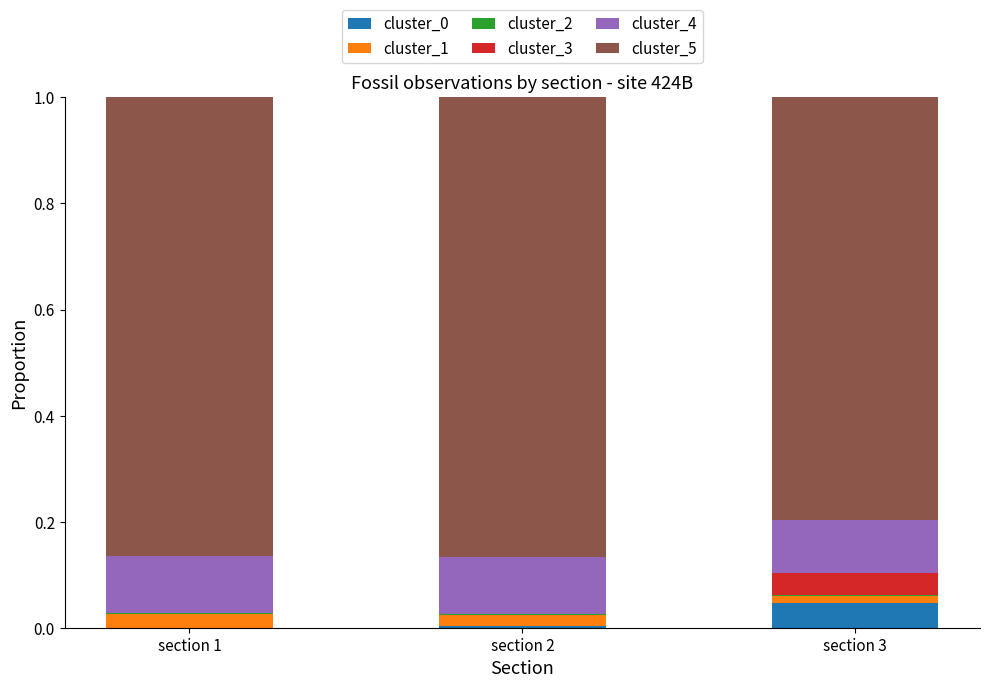

The cluster_0 series shows 0.0 at section 2. True or false?

True